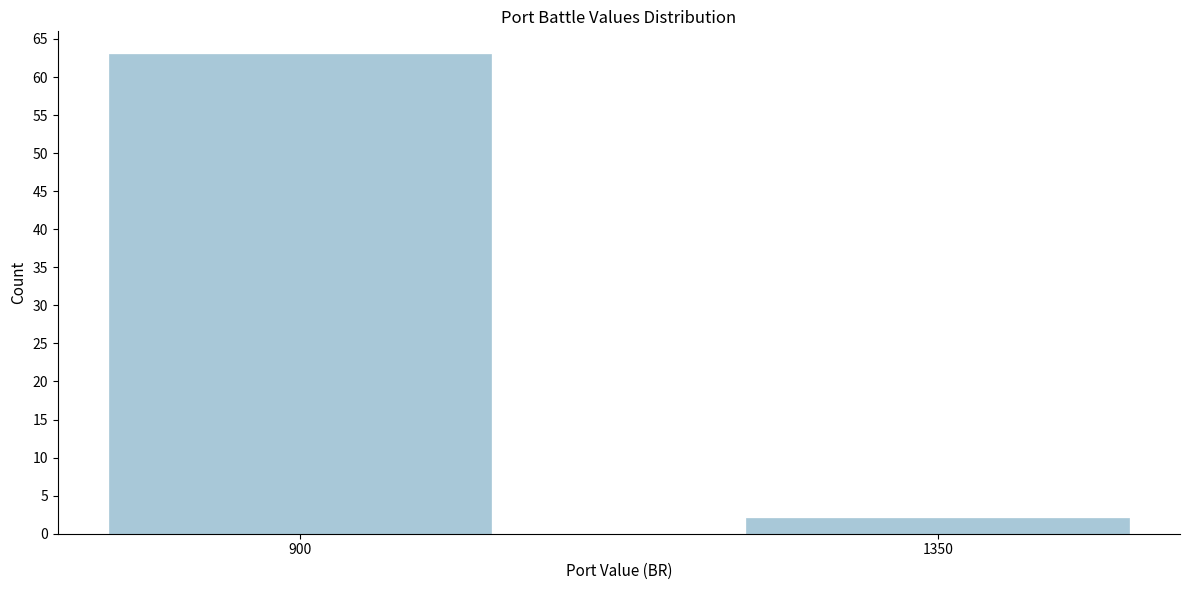

Reading left to right, extract all data points from this chart.

63	2